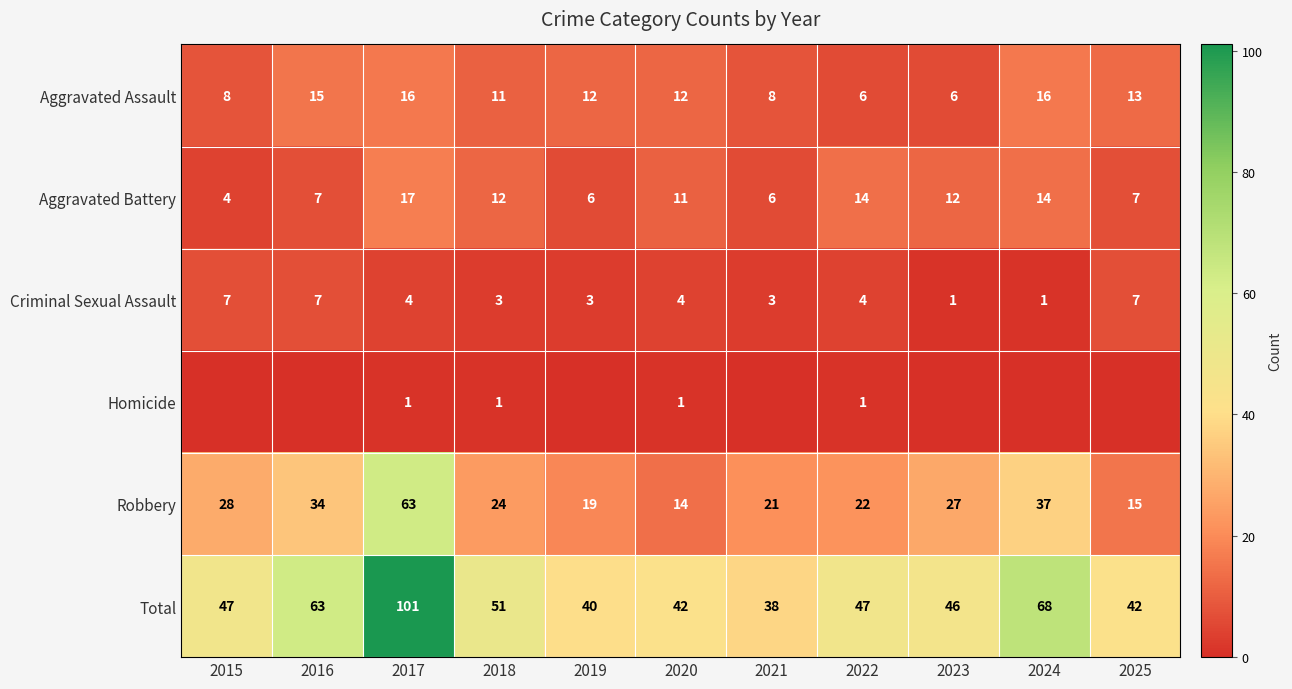

At which category is the sum across all series the highest?

2017